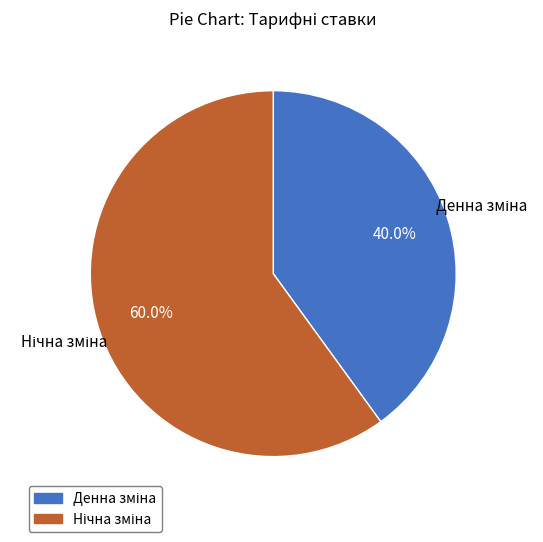

Is there a majority slice in this chart?

Yes